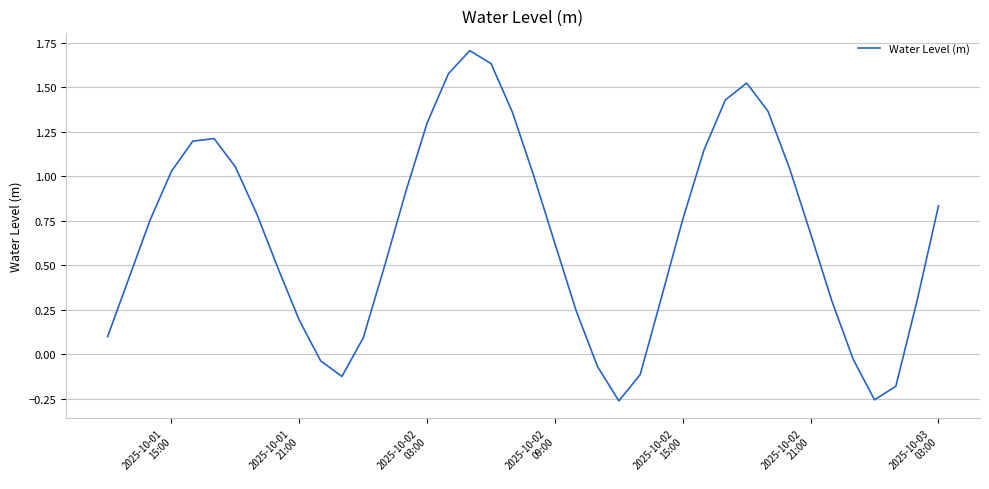

What is the difference between the maximum and minimum values?

2.0